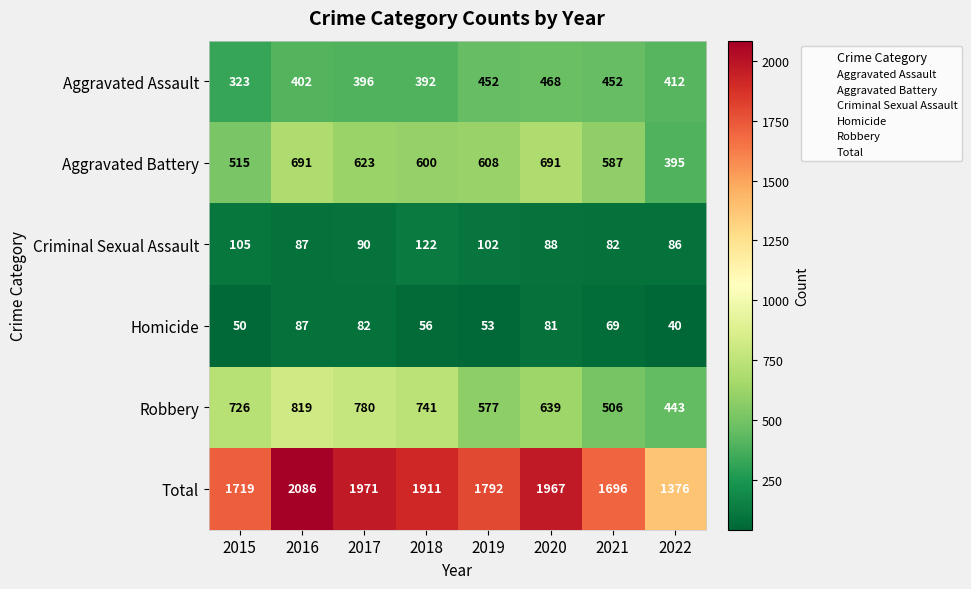

The value of Aggravated Assault at 2018 is 392. True or false?

True